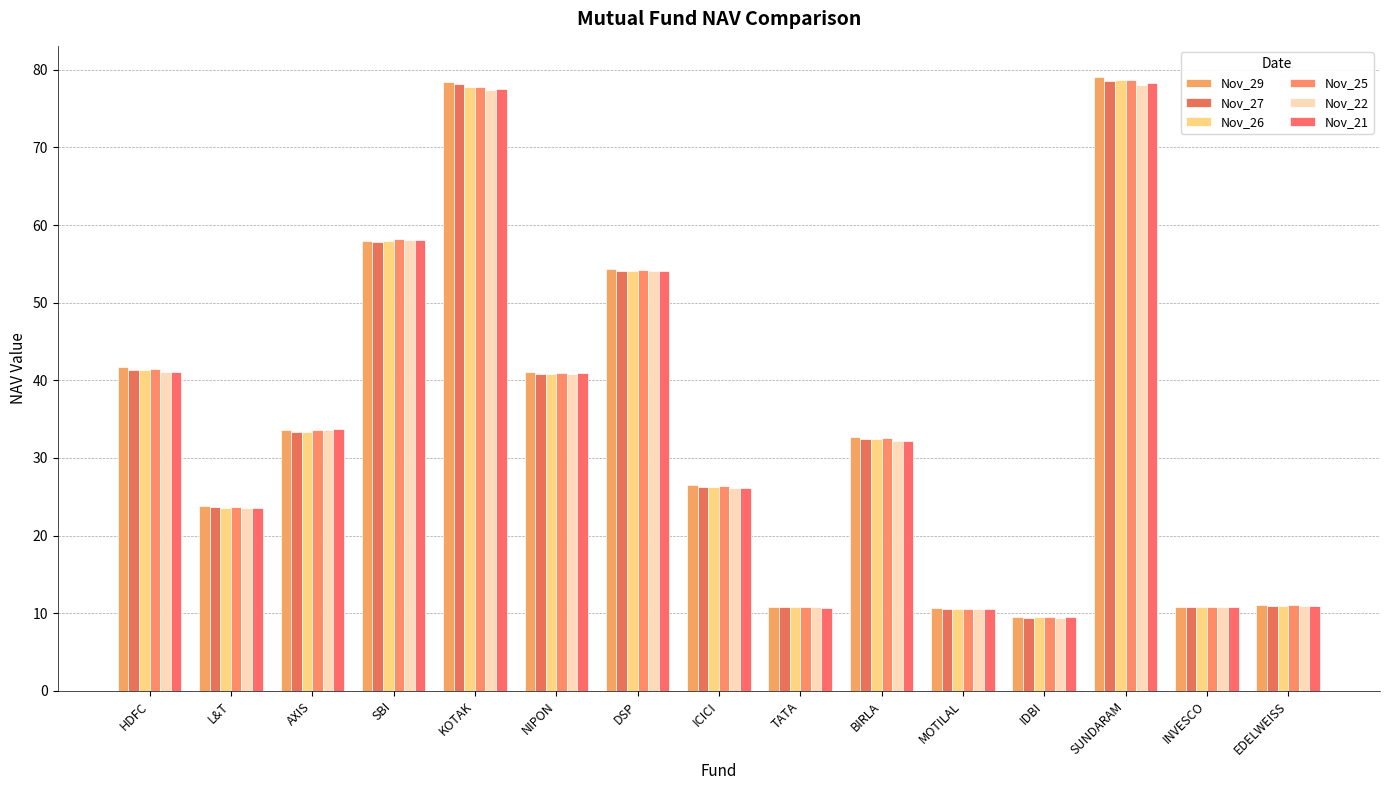

Read the Nov_27 value at KOTAK.

78.2